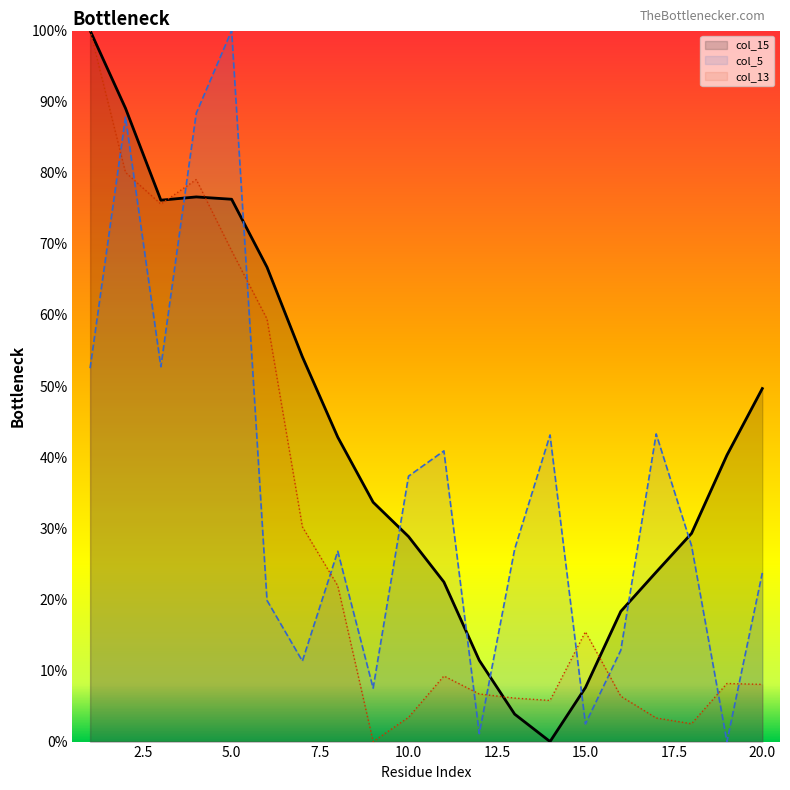

Which series has the largest total across all categories?

col_15